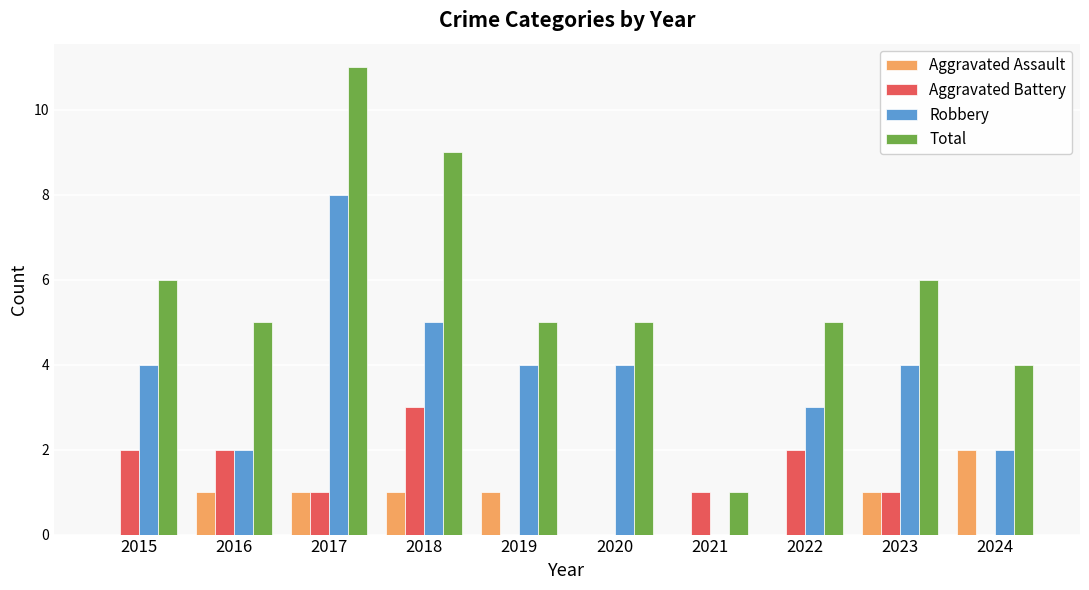

What is the total value across all series at 2024?

8